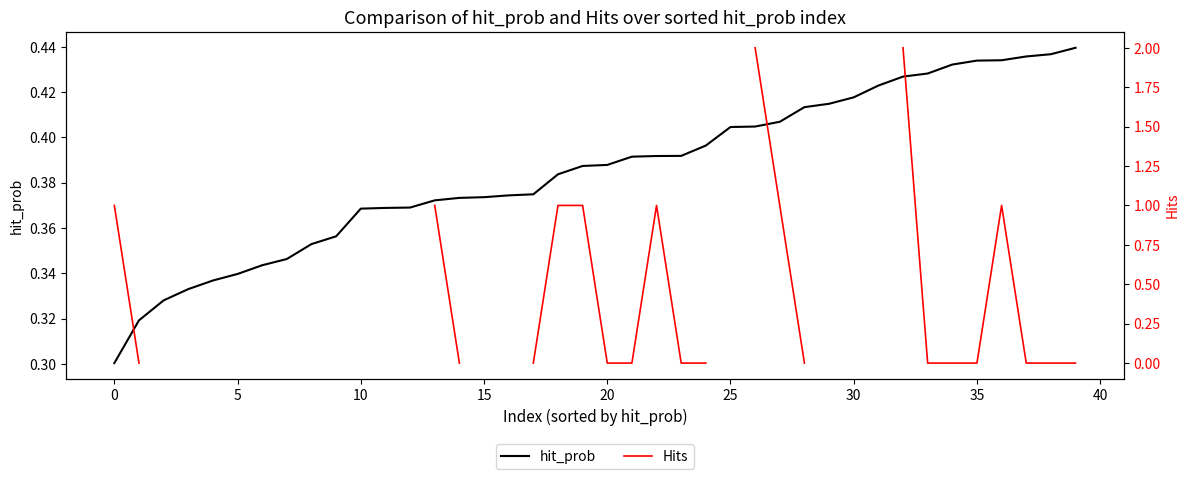

True or false: Hits has more than 0 points higher than both neighbors.

True